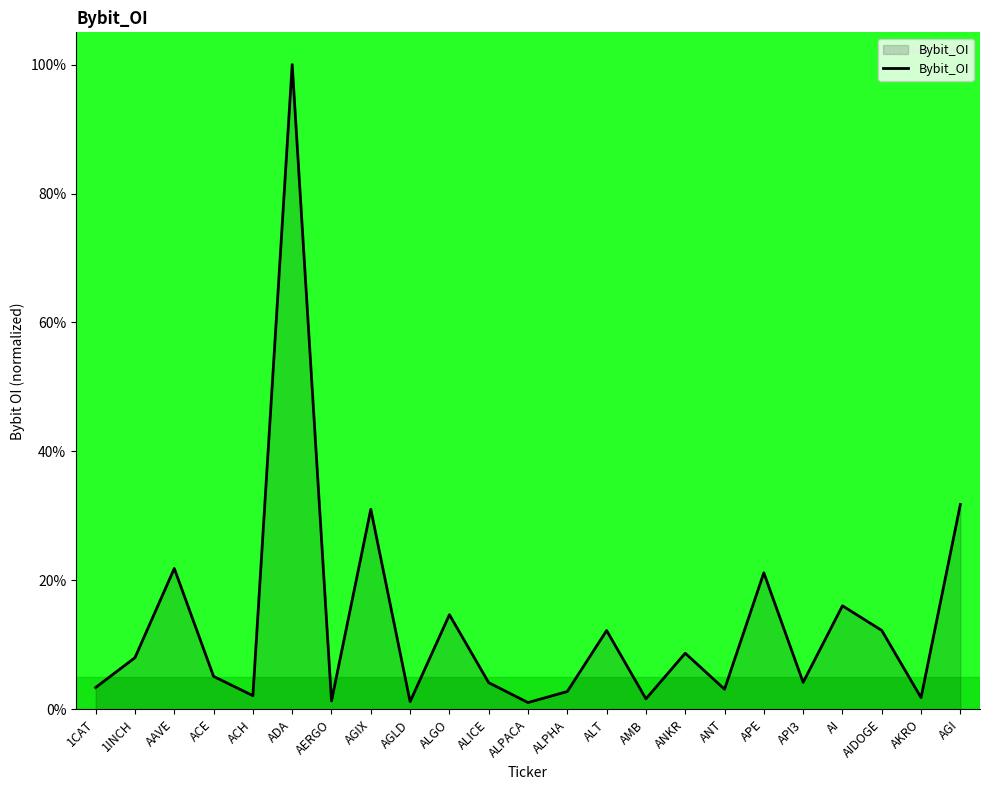

What value does the data have at AGIX?

31.0